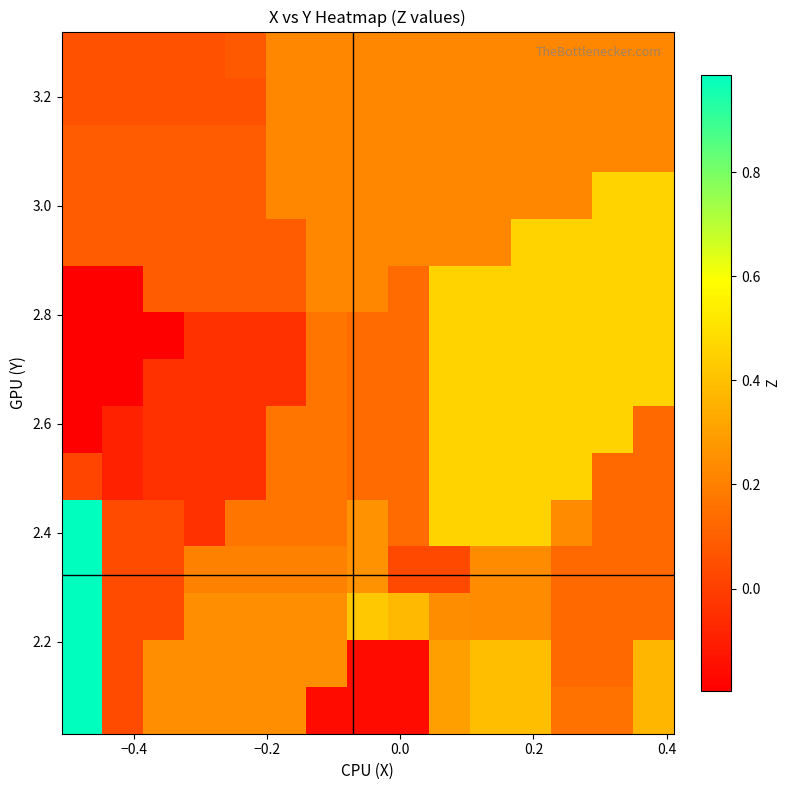

How many distinct data groups are displayed?

15